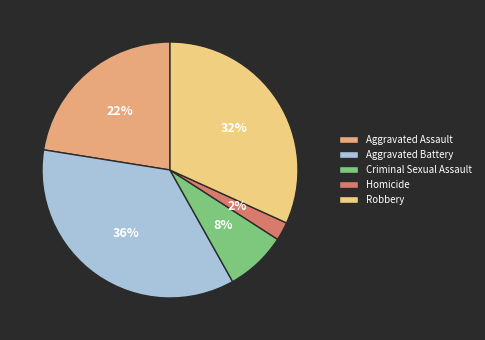

To the nearest percent, what is the average slice percentage?

20%